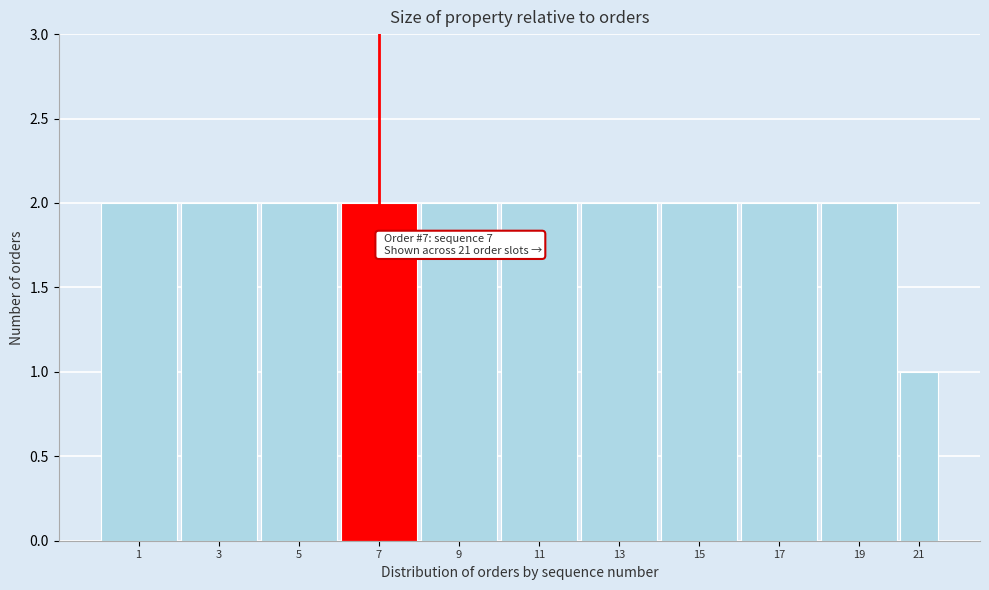

Reading left to right, extract all data points from this chart.

1=2	3=2	5=2	7=2	9=2	11=2	13=2	15=2	17=2	19=2	21=1